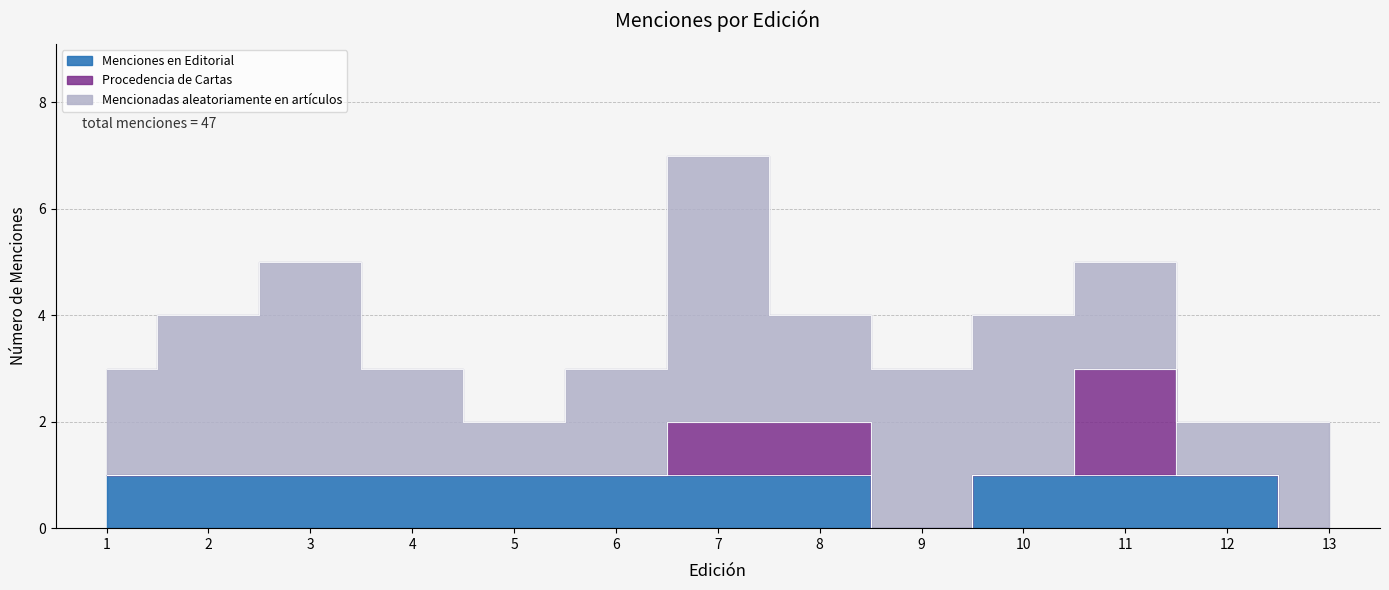

How many Procedencia de Cartas values are between 0 and 1?

12